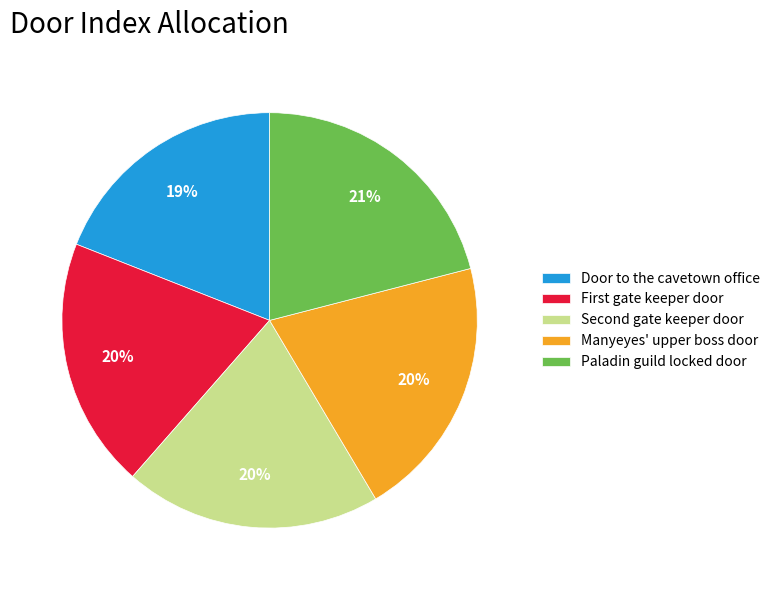

Is there any slice that represents more than half of the pie?

No